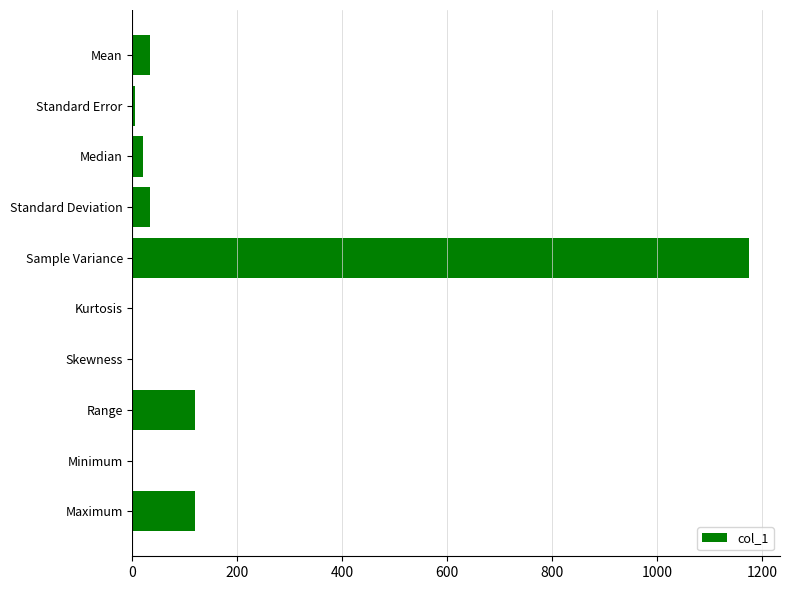

Is it true that the value at Sample Variance is 1175.9?

True